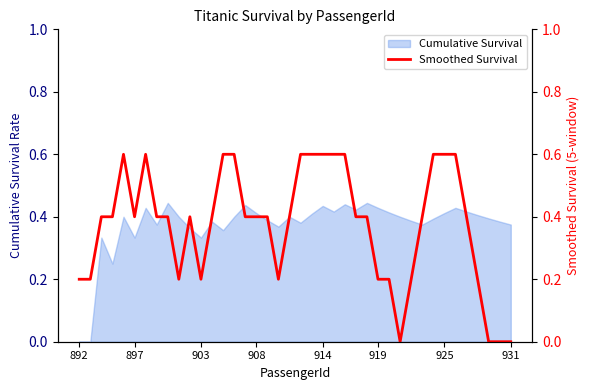

True or false: the data shows 0.2 at 10.

False